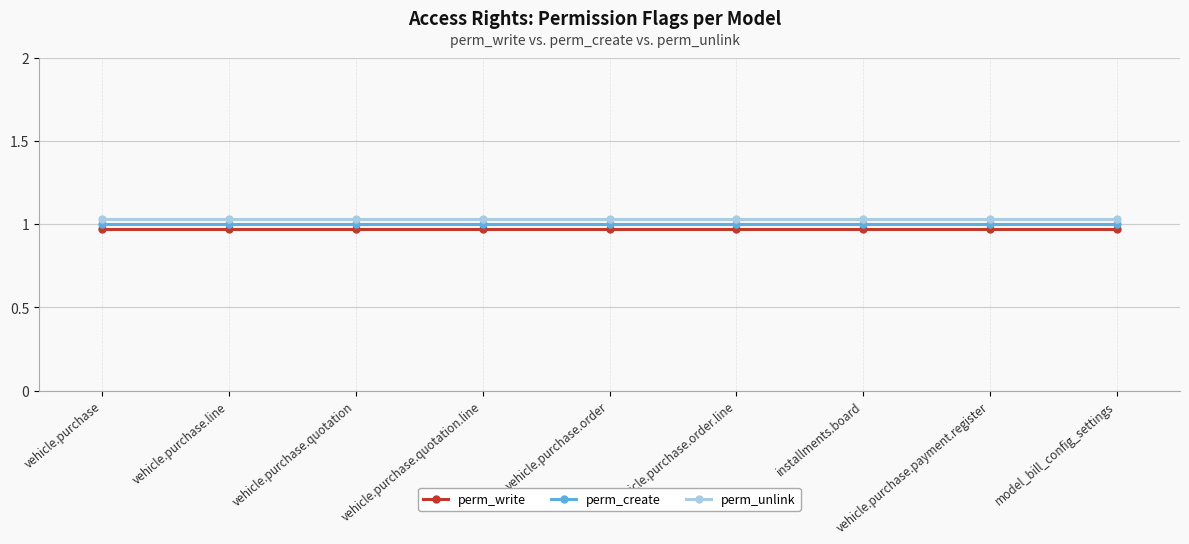

Which series changed the most between vehicle.purchase.order.line and vehicle.purchase.payment.register?

perm_write